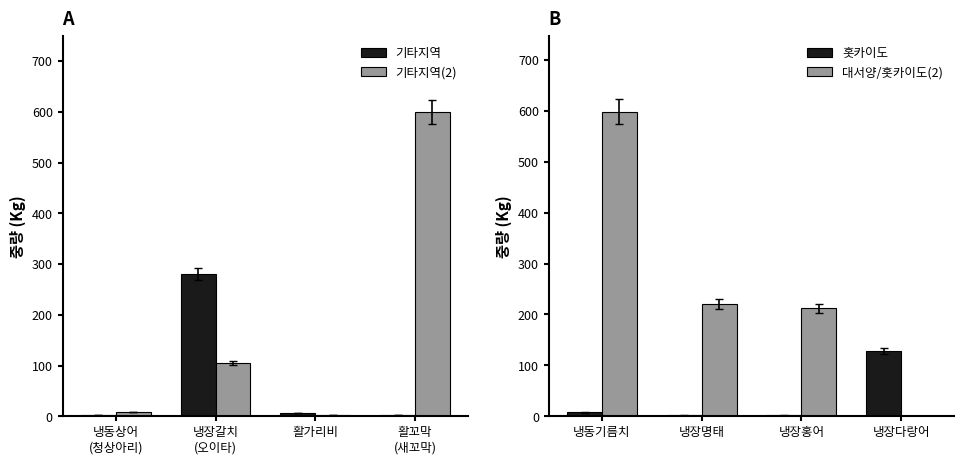

Is it true that 대서양/홋카이도(2) equals -376 at 냉장다랑어?

False